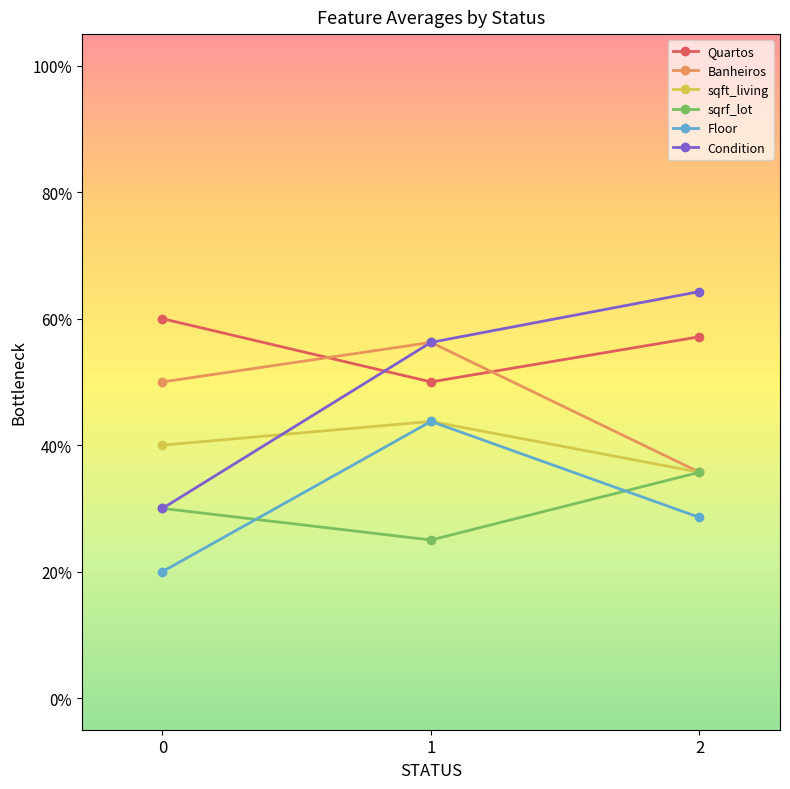

Count the Banheiros values in the range 0 to 1.

3